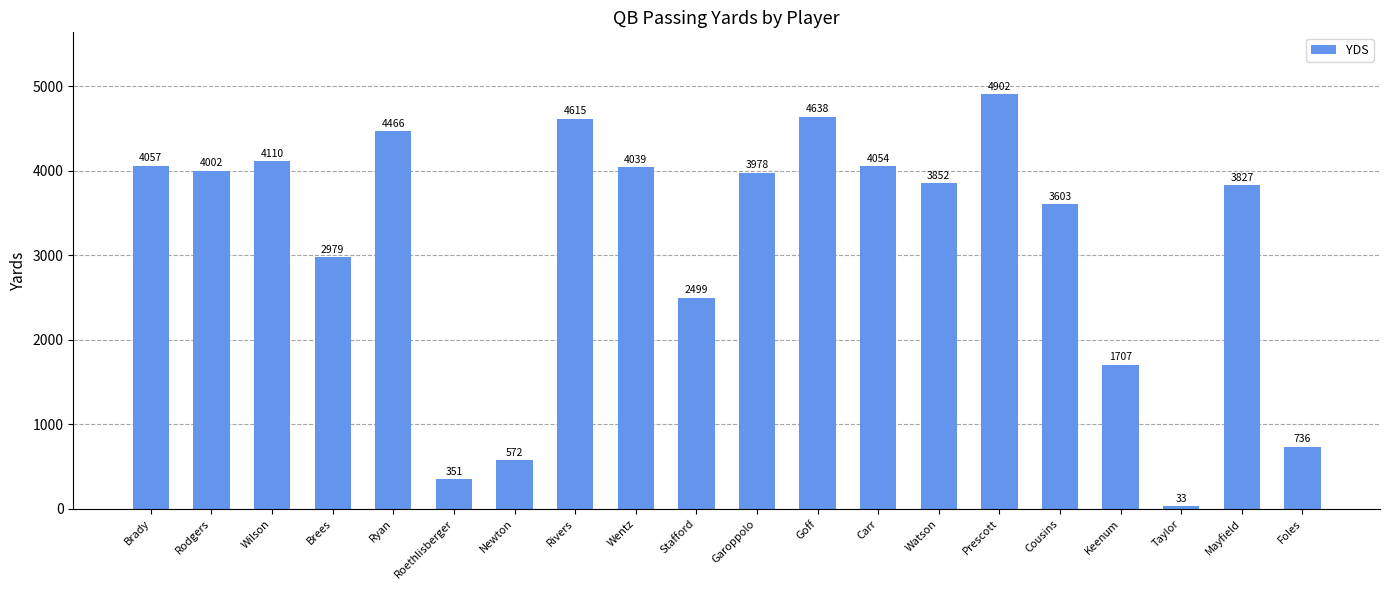

The value at Mayfield is 6104. True or false?

False